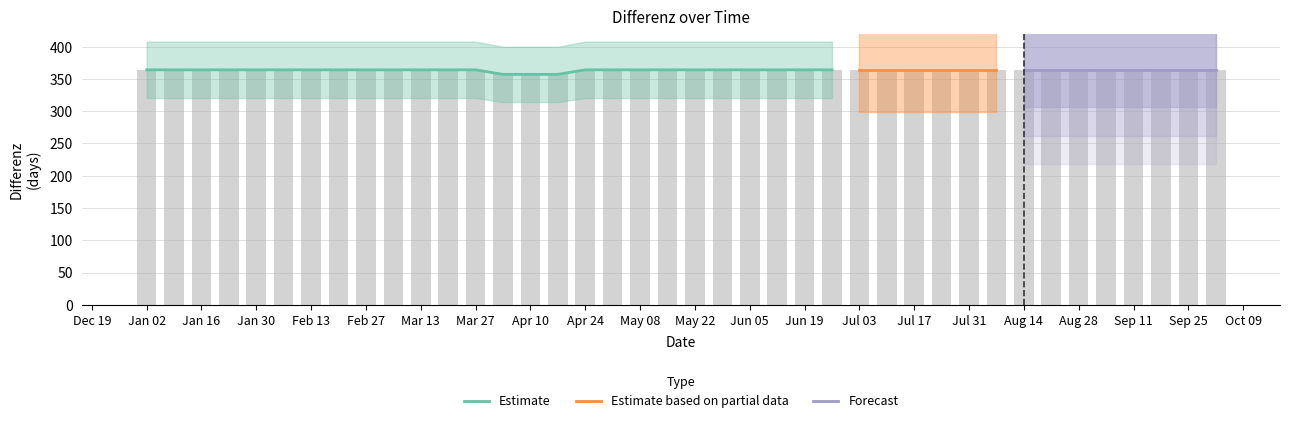

Which category has the highest value across all series?

Jan 02